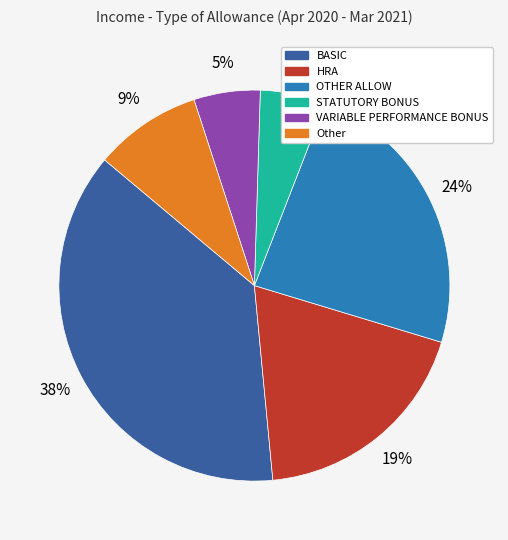

To the nearest percent, what is the average slice percentage?

17%